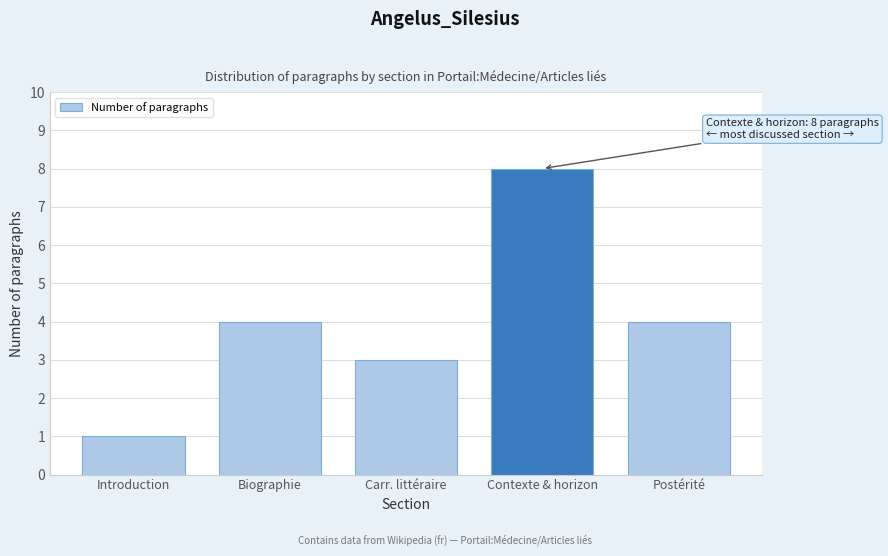

Reading left to right, what are all the values shown in this chart?

1	4	3	8	4